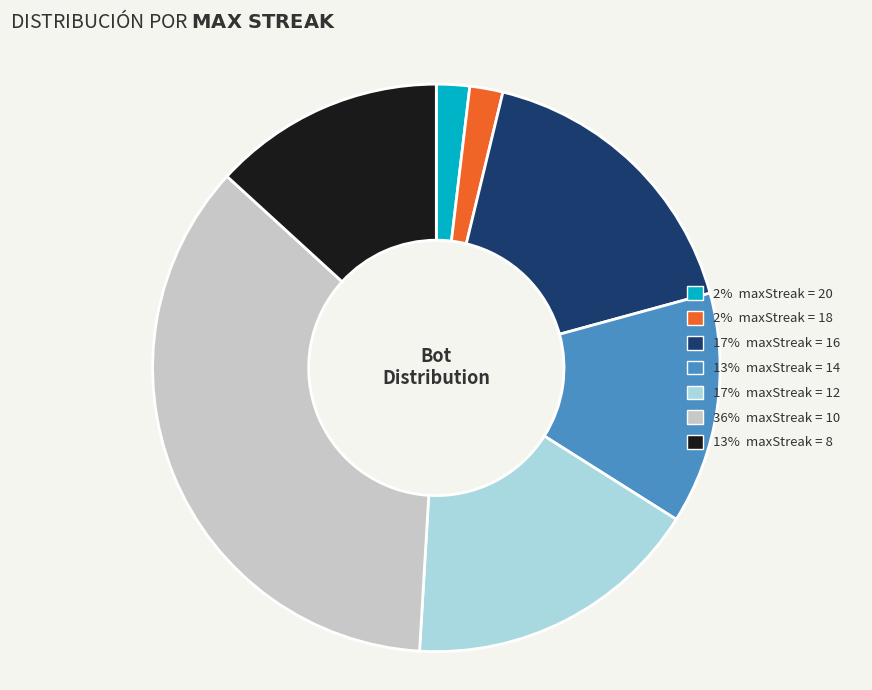

How many slices are in this pie chart?

7